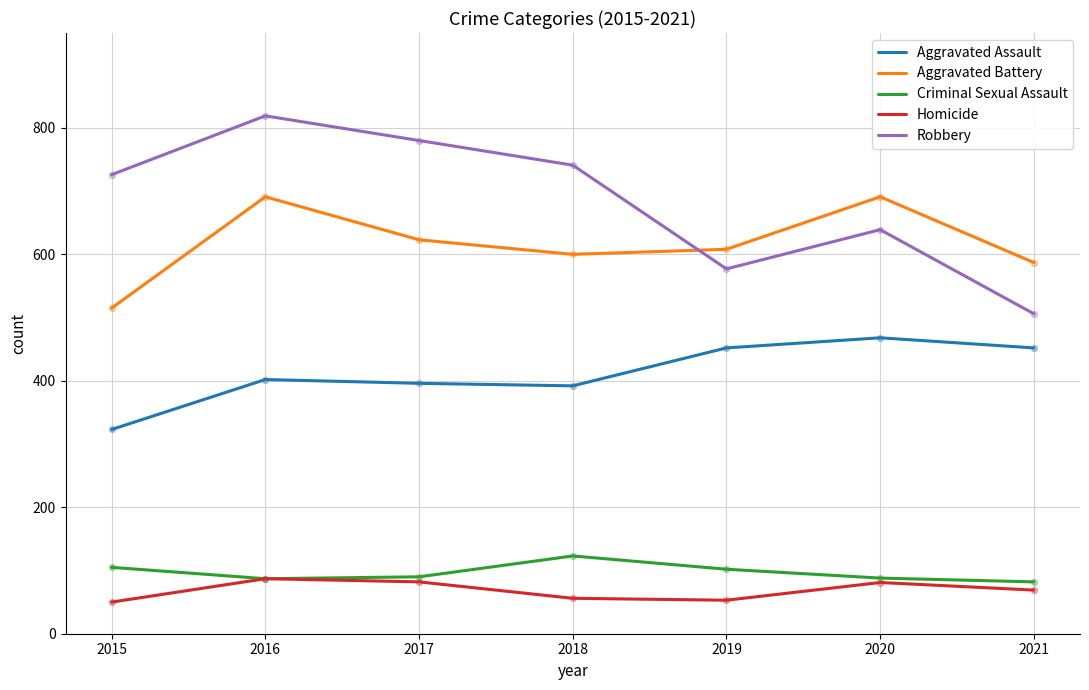

Is the value of Aggravated Assault at 2020 greater than the value of Homicide at 2015?

Yes